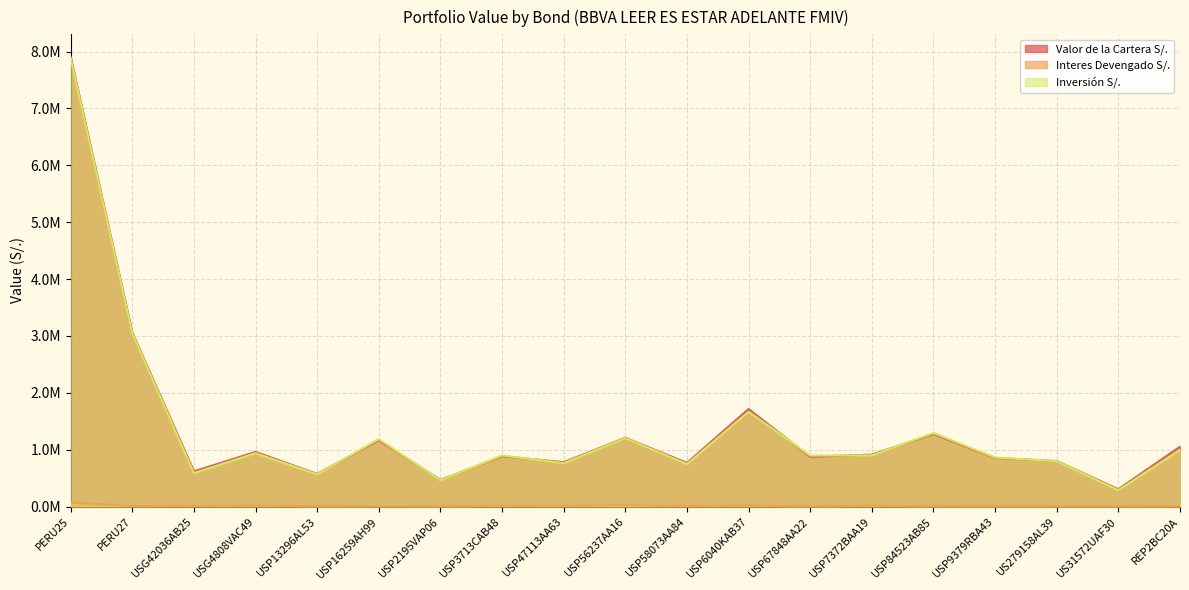

Where does the Interes Devengado S/. series first go above 10524?

PERU25